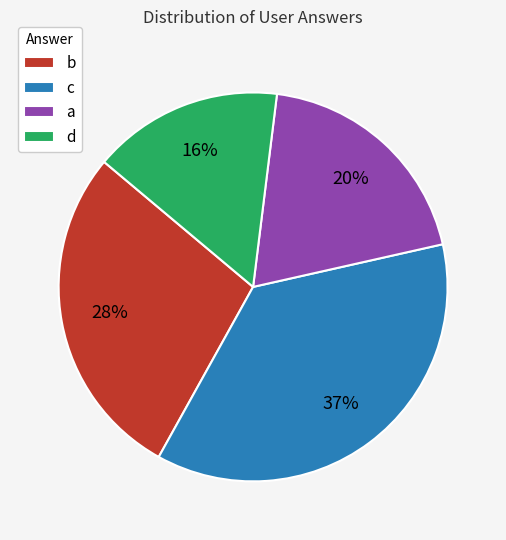

How many segments does this pie chart have?

4